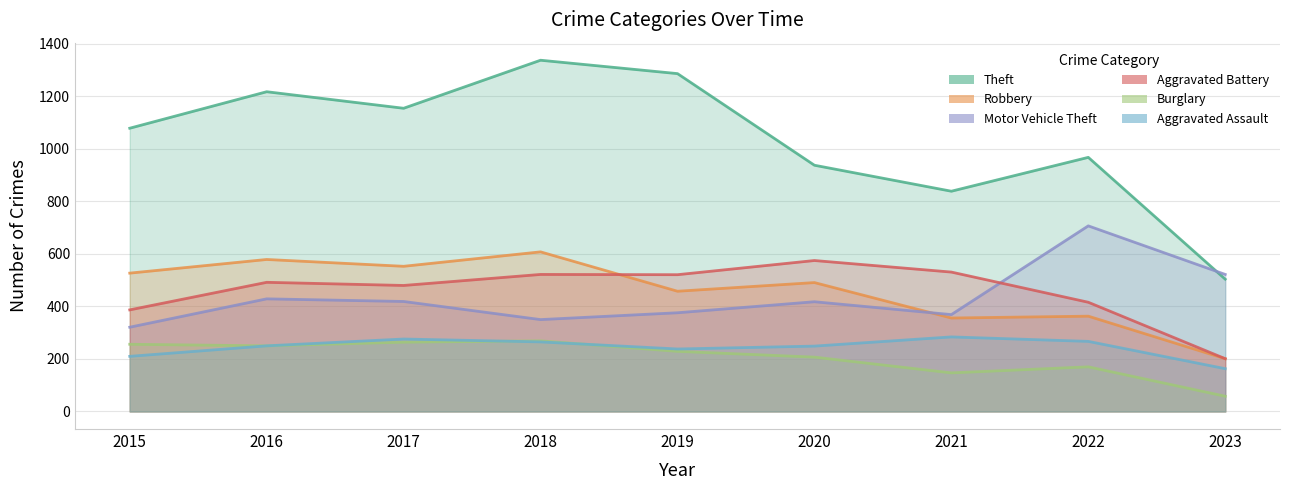

Is the value of Robbery at 2016 greater than the value of Motor Vehicle Theft at 2023?

Yes